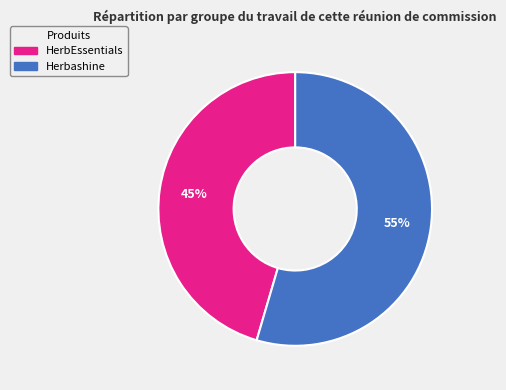

To the nearest percent, what is the average slice percentage?

50%